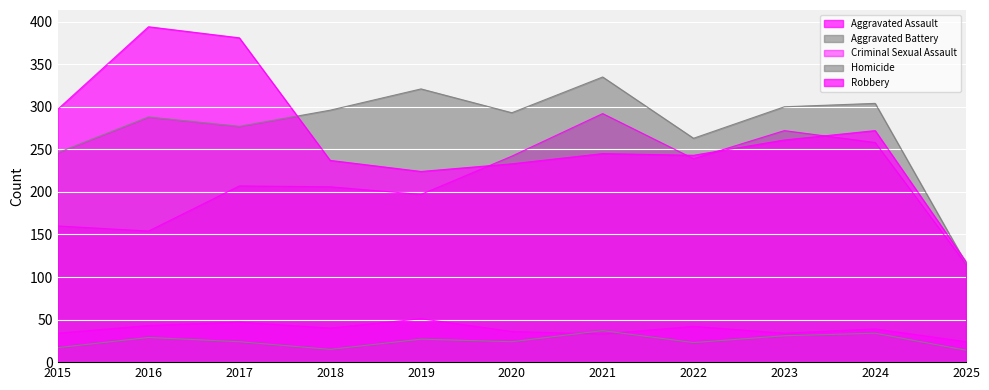

Rank the categories by Criminal Sexual Assault value from lowest to highest.

2025, 2021, 2015, 2023, 2020, 2024, 2018, 2022, 2016, 2017, 2019